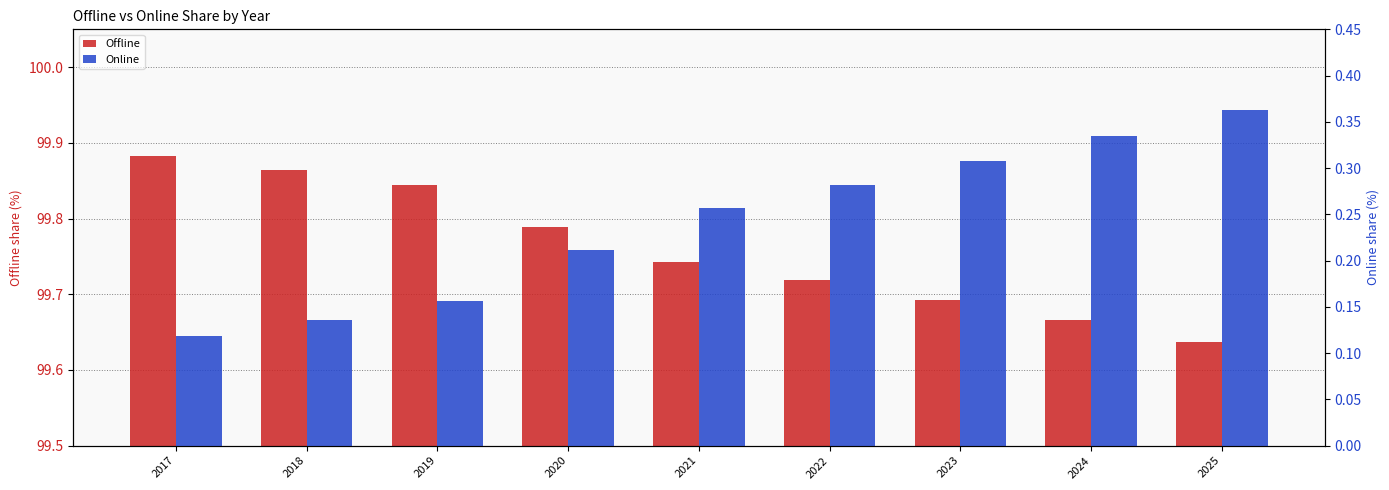

Which has a higher value, 2019 or 2023?

2019